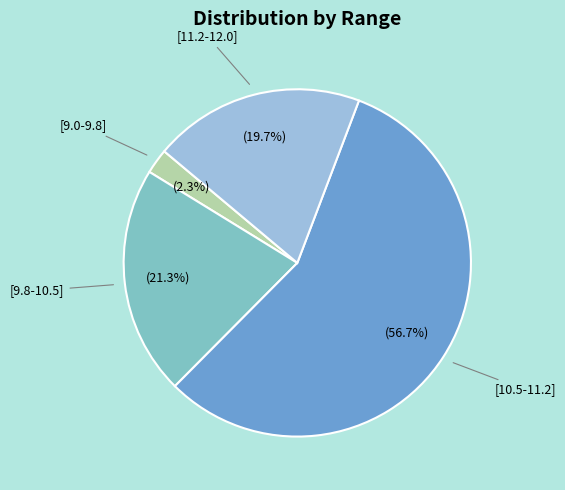

Does any single category account for the majority?

Yes